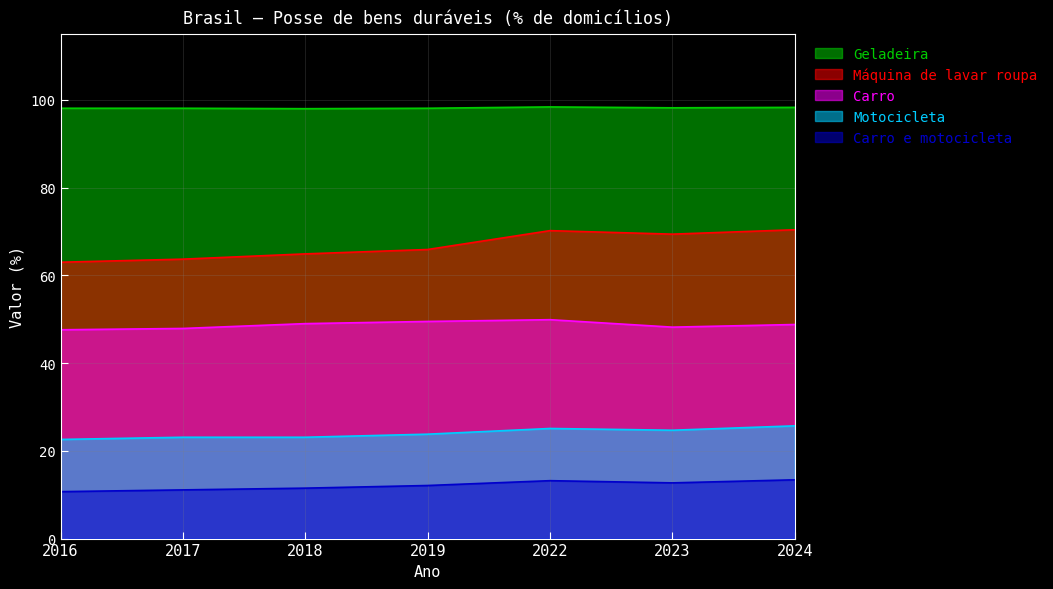

What is the value of the Carro point at the 6th from the left?

48.2